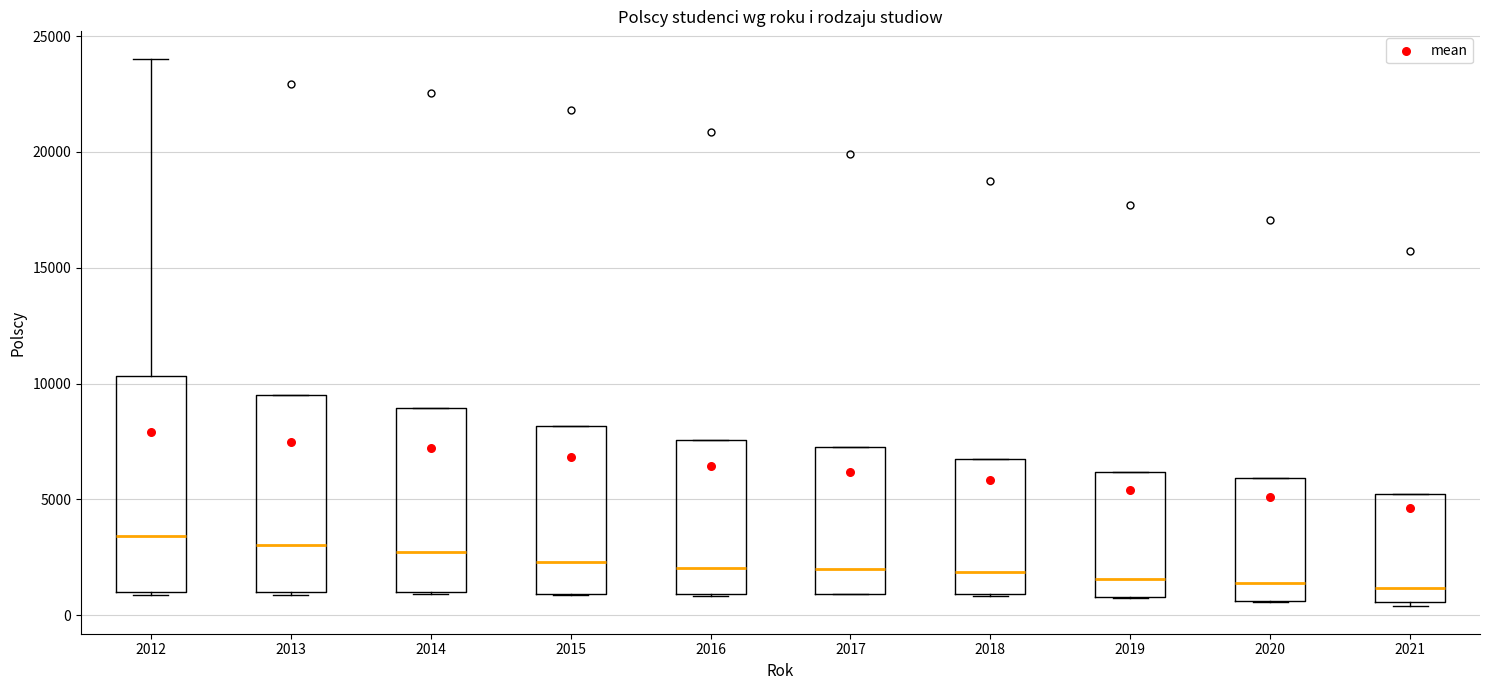

Reading left to right, read every box against the y-axis: the position of its median line, the range the box covers, and the ends of its whiskers. The values are not printed on the chart, so give them approximately, as read against the axis.

2012: median 3500, box 1000 to 10500, whiskers 1000 to 24000
2013: median 3000, box 1000 to 9500, whiskers 1000 to 9500
2014: median 2500, box 1000 to 9000, whiskers 1000 to 9000
2015: median 2500, box 1000 to 8000, whiskers 1000 to 8000
2016: median 2000, box 1000 to 7500, whiskers 1000 to 7500
2017: median 2000, box 1000 to 7500, whiskers 1000 to 7500
2018: median 2000, box 1000 to 7000, whiskers 1000 to 7000
2019: median 1500, box 1000 to 6000, whiskers 500 to 6000
2020: median 1500, box 500 to 6000, whiskers 500 to 6000
2021: median 1000, box 500 to 5000, whiskers 500 (just below the box's lower edge) to 5000